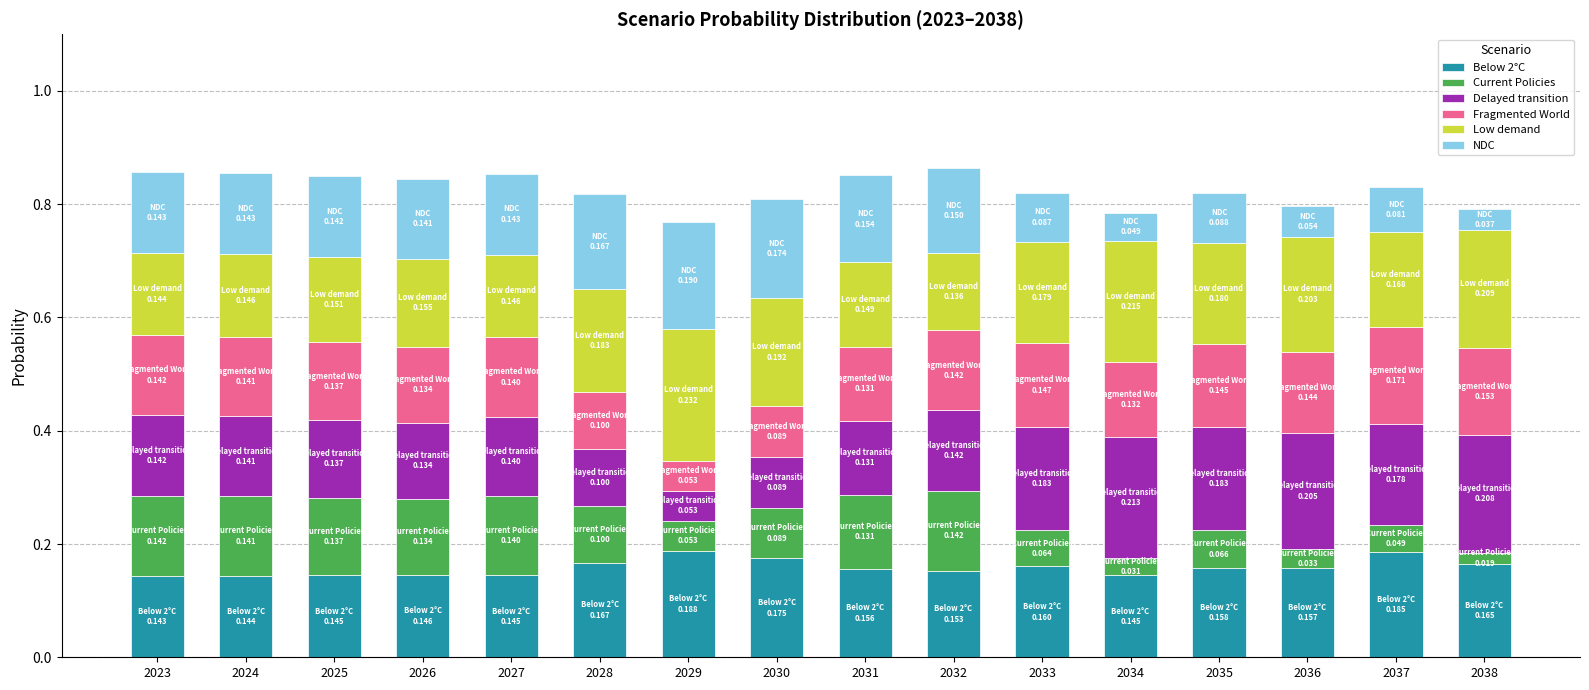

Does the chart contain stacked bars?

Yes